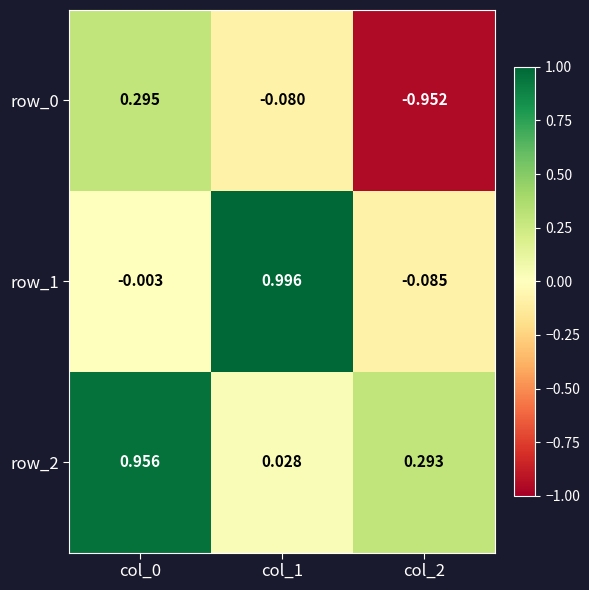

Where is row_0 nearest to the value 0?

col_1